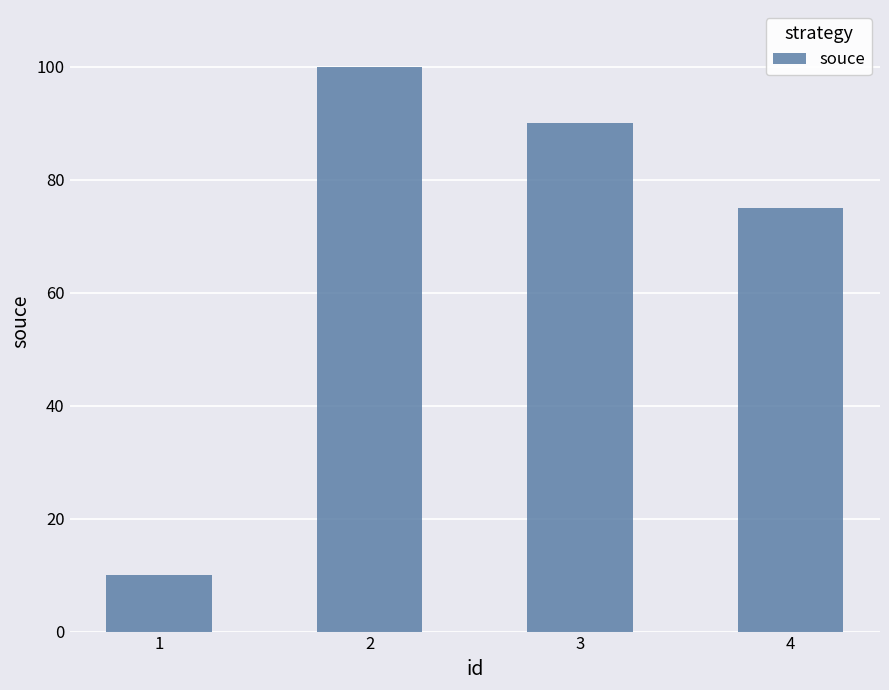

How many bars are there in total?

4